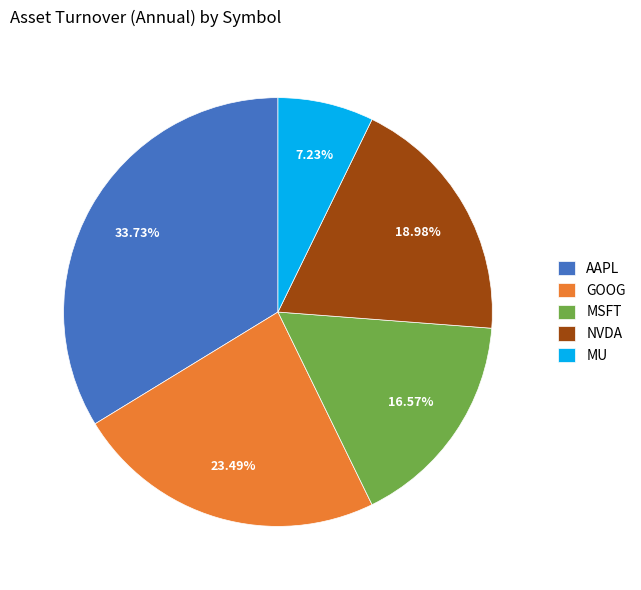

To the nearest percent, what is the average slice percentage?

20%